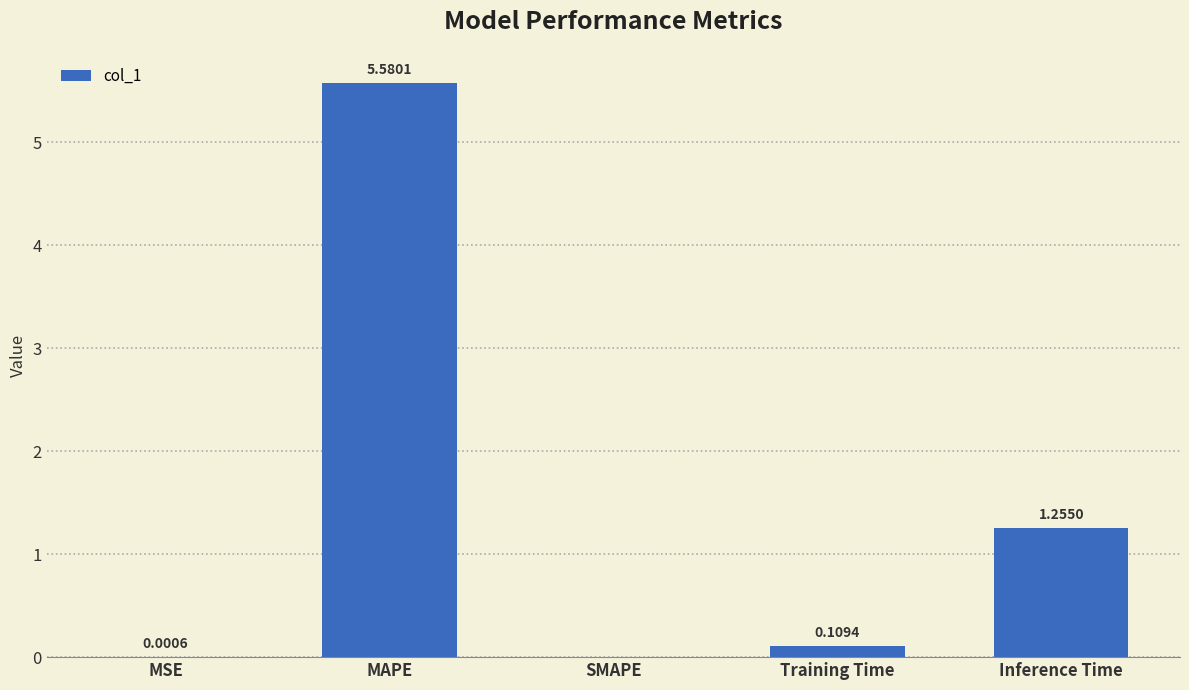

What is the change in value from MSE to MAPE?

+5.6